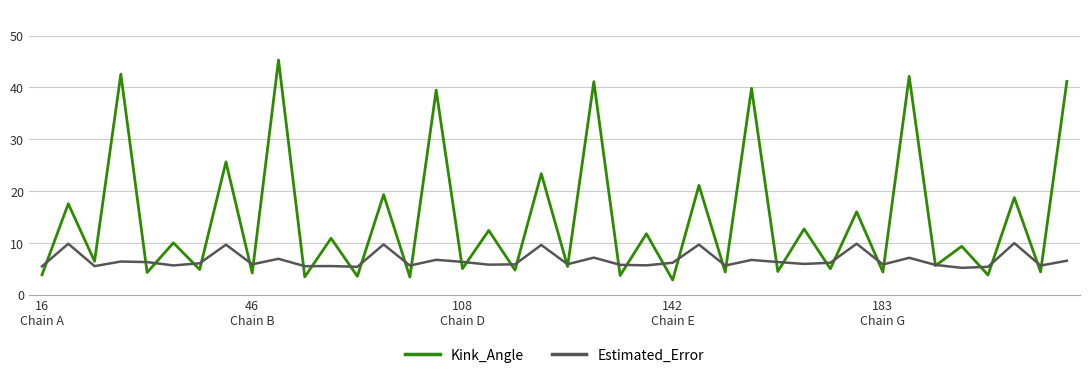

What is the minimum value for Estimated_Error?

5.2